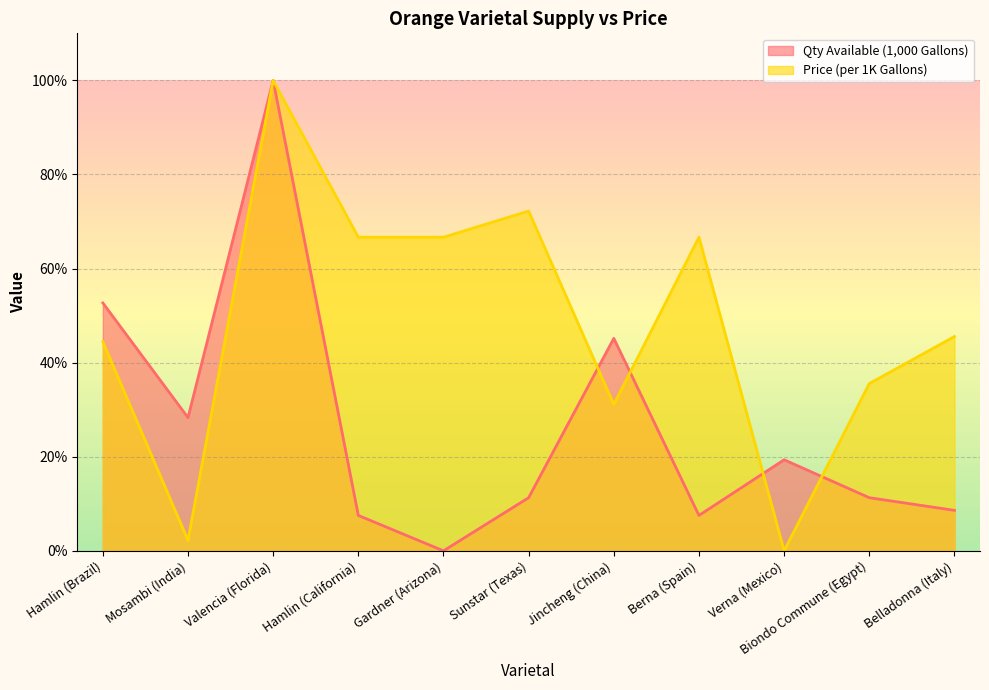

Is it true that Qty Available (1,000 Gallons) equals 7.5 at Berna (Spain)?

True